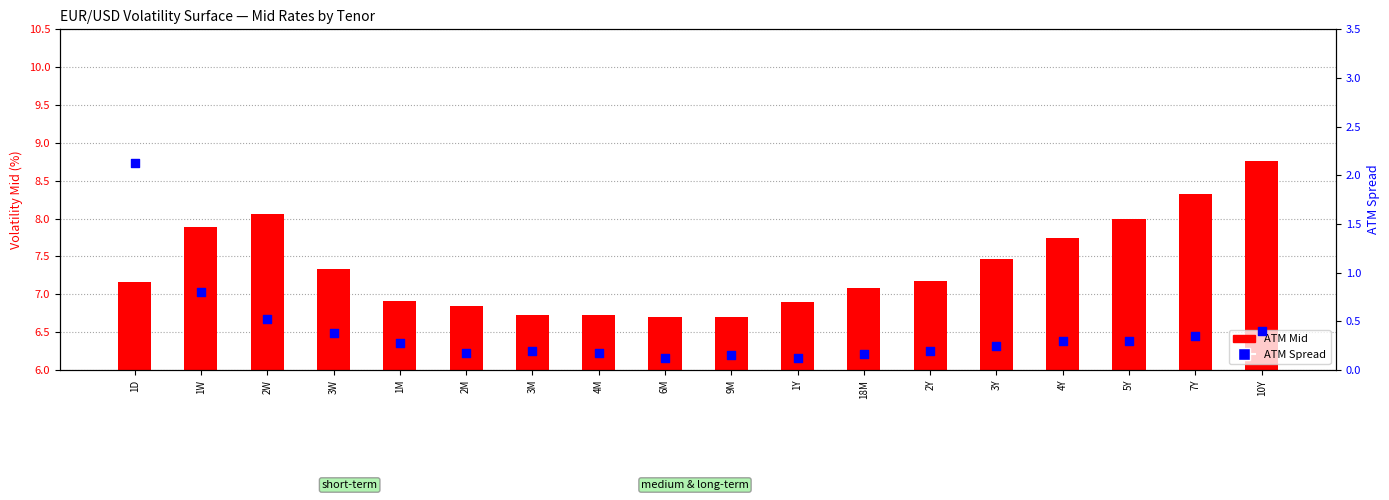

What are all the series names shown in the legend?

ATM Mid, ATM Spread